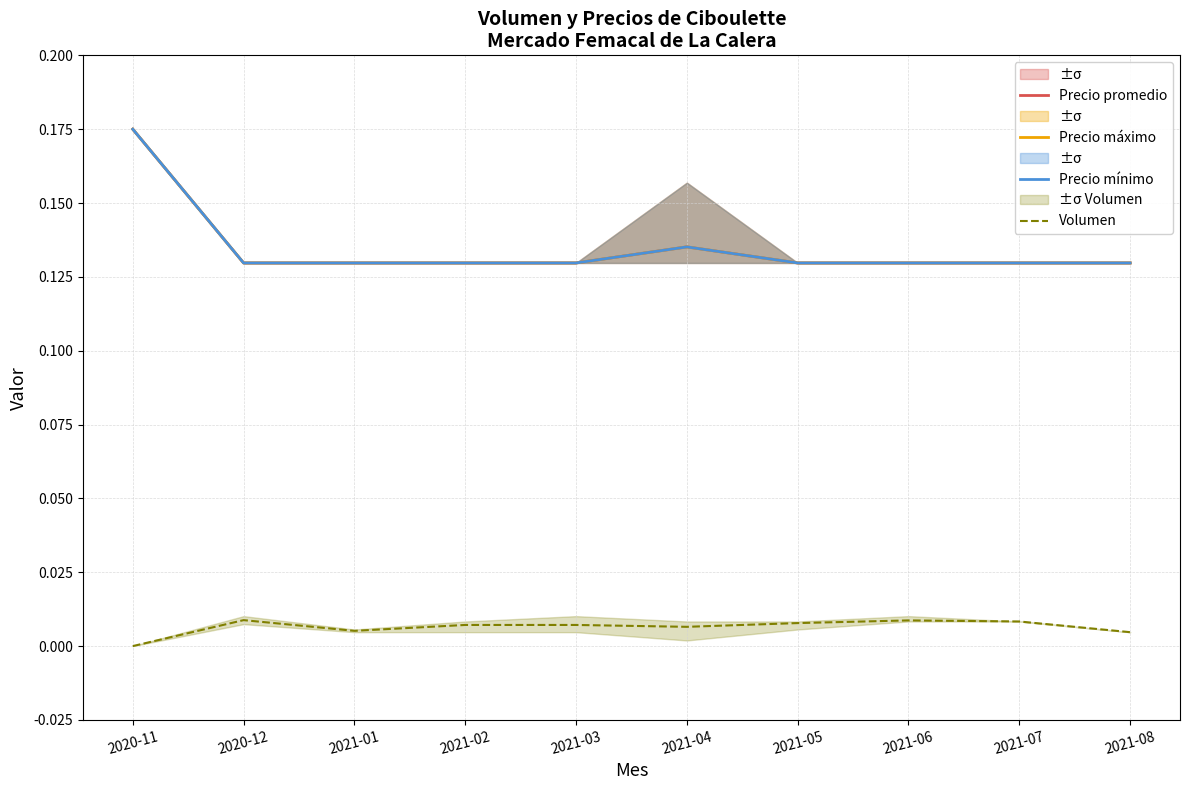

Between 2020-12 and 2021-03, which series saw the biggest shift?

Volumen